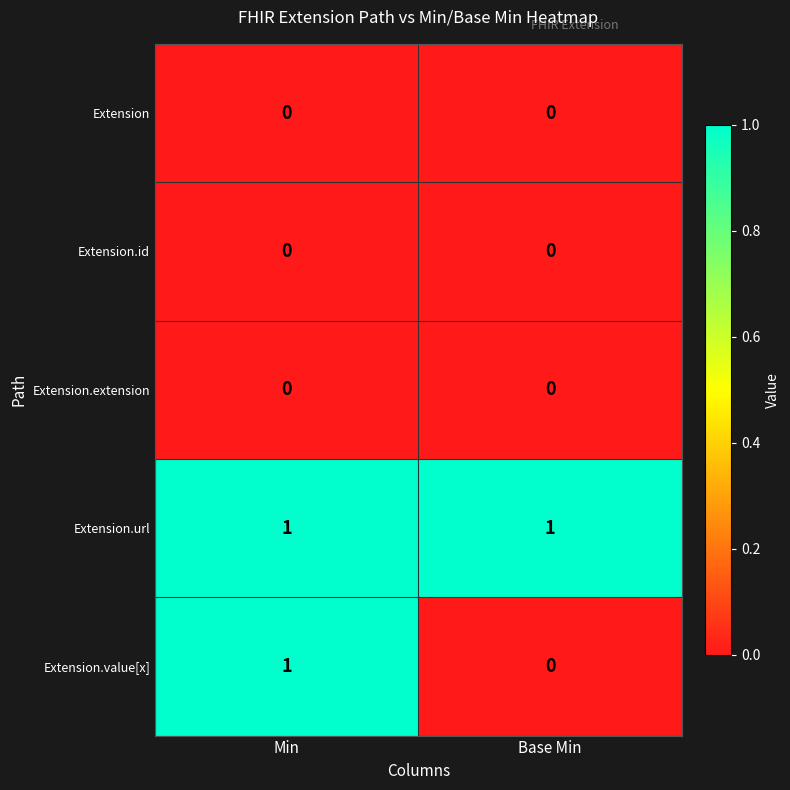

Which series has the largest total across all categories?

Extension.url